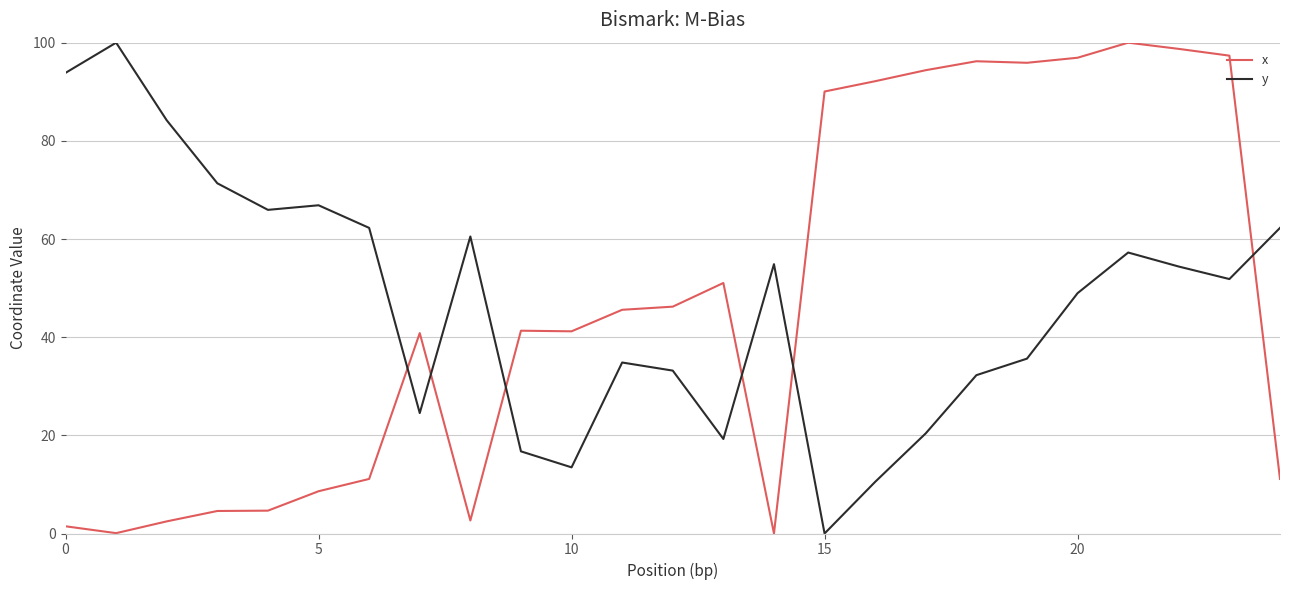

What is the difference between the maximum and minimum values in the x series?

100.0